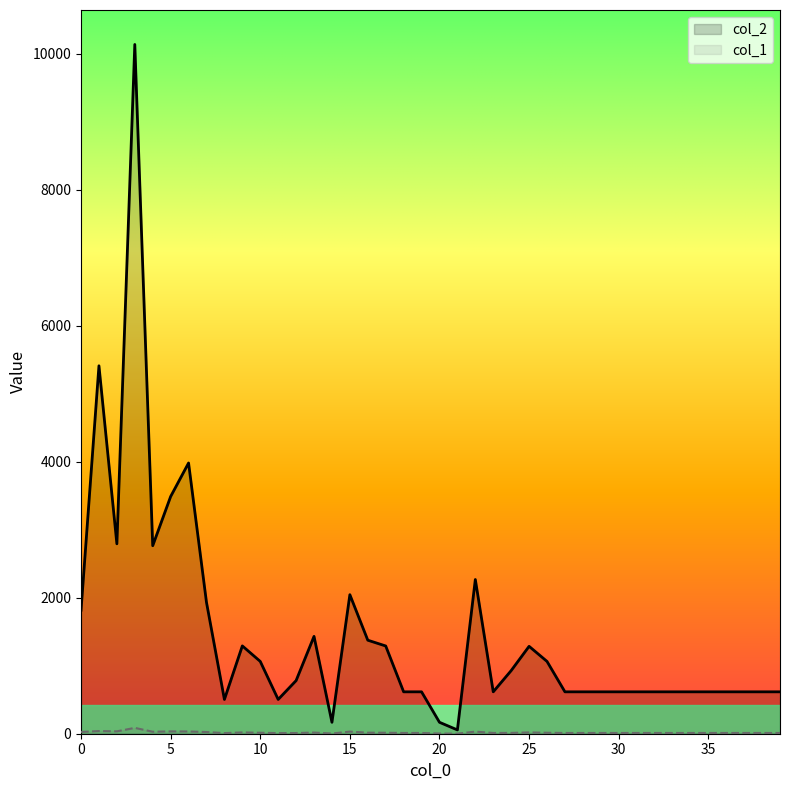

How many distinct data groups are displayed?

2